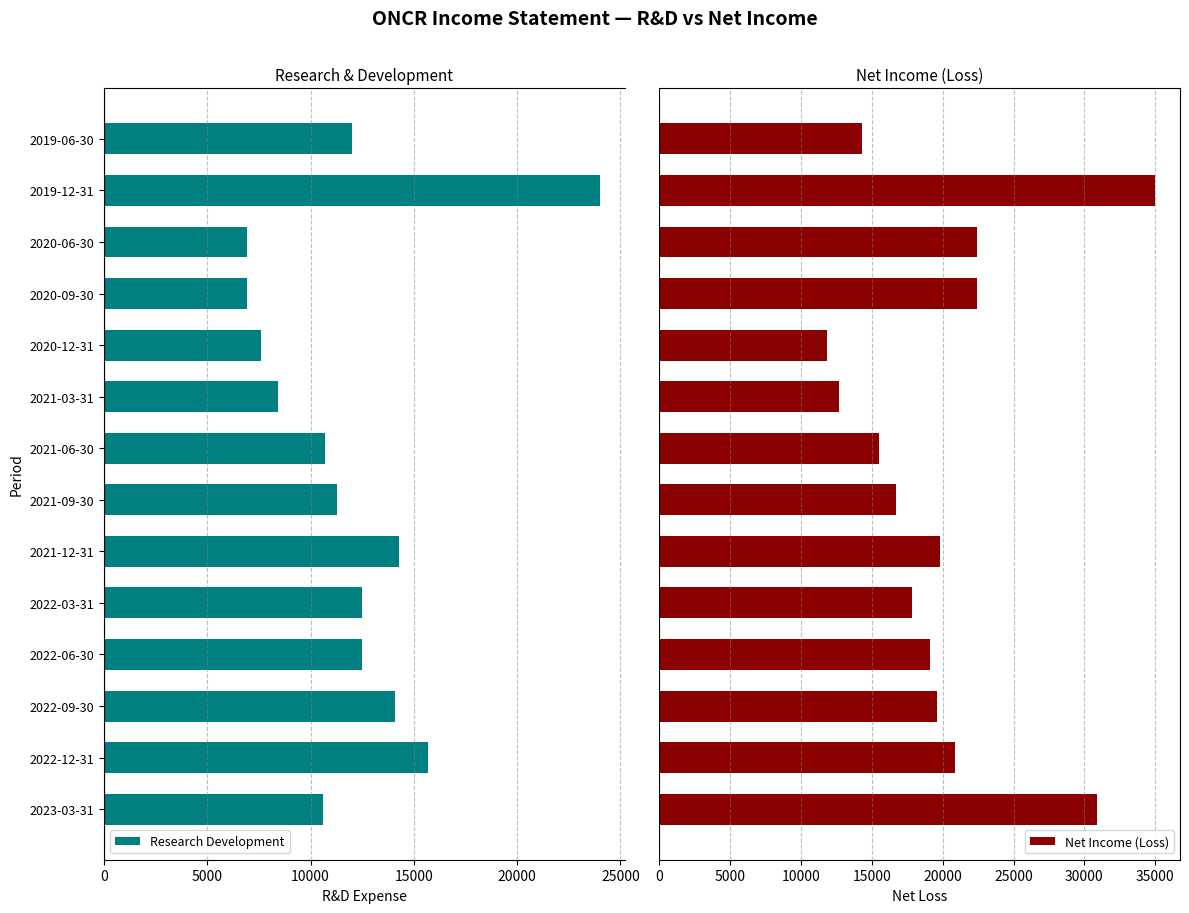

At which label is Research Development closest to 15450?

2022-12-31